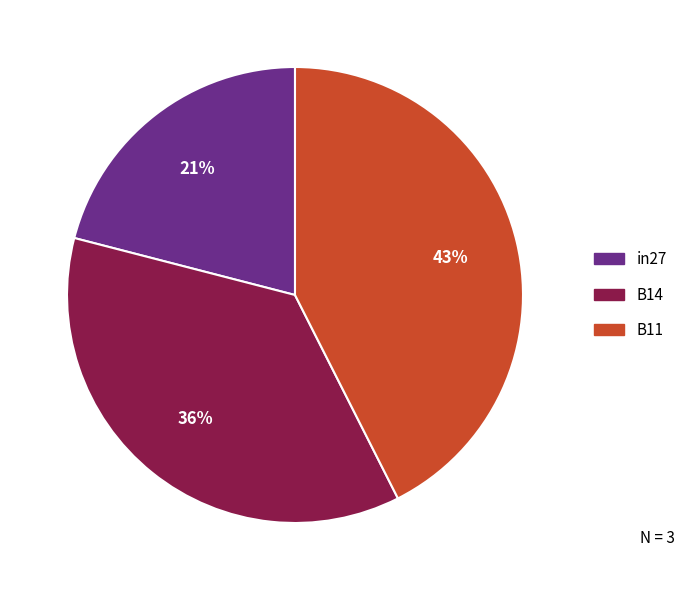

Combined, do B14 and in27 account for over 50%?

Yes